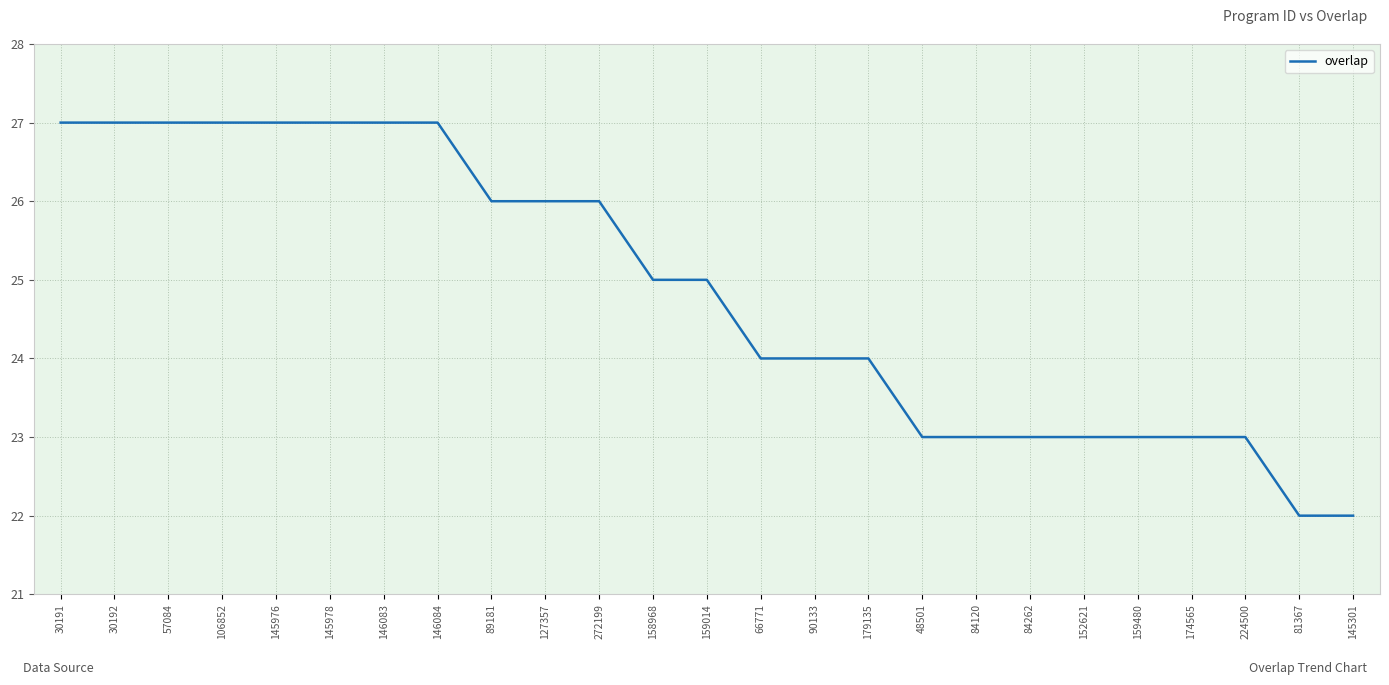

What is the minimum value shown in the chart?

22